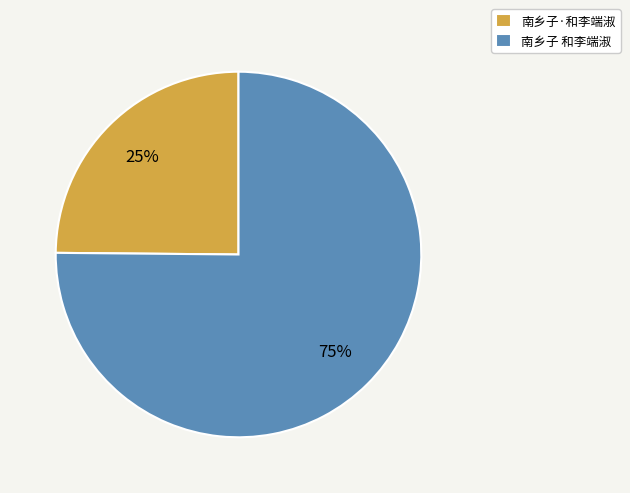

Is it true that 南乡子·和李端淑 is 25% of the pie?

True